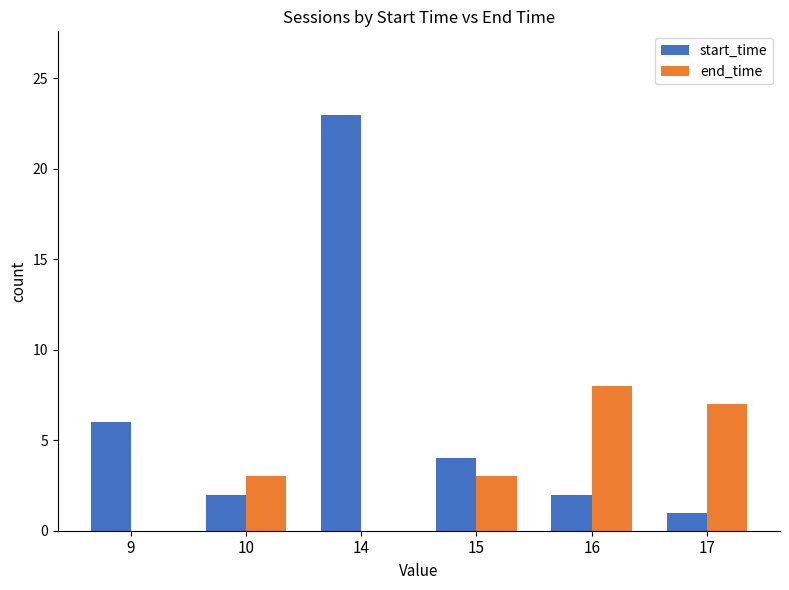

Between 15 and 17, which series saw the biggest shift?

end_time